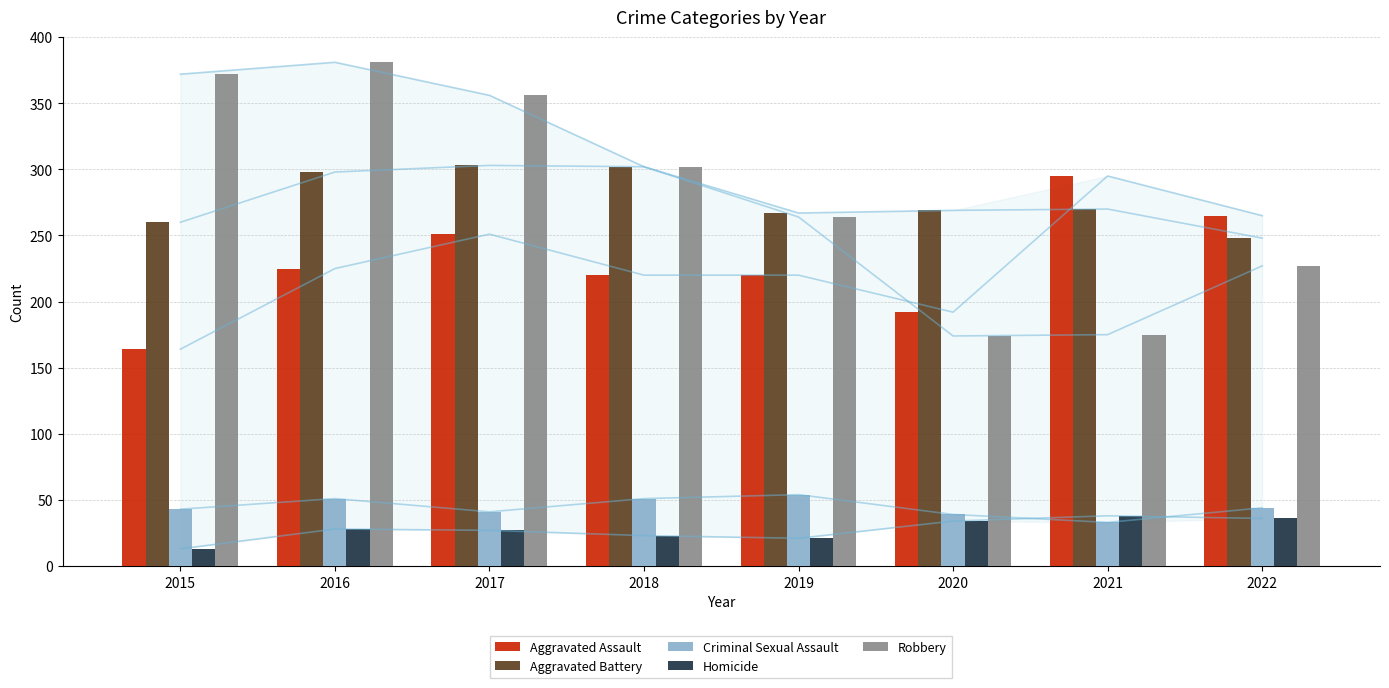

The value of Homicide at 2019 is 21. True or false?

True